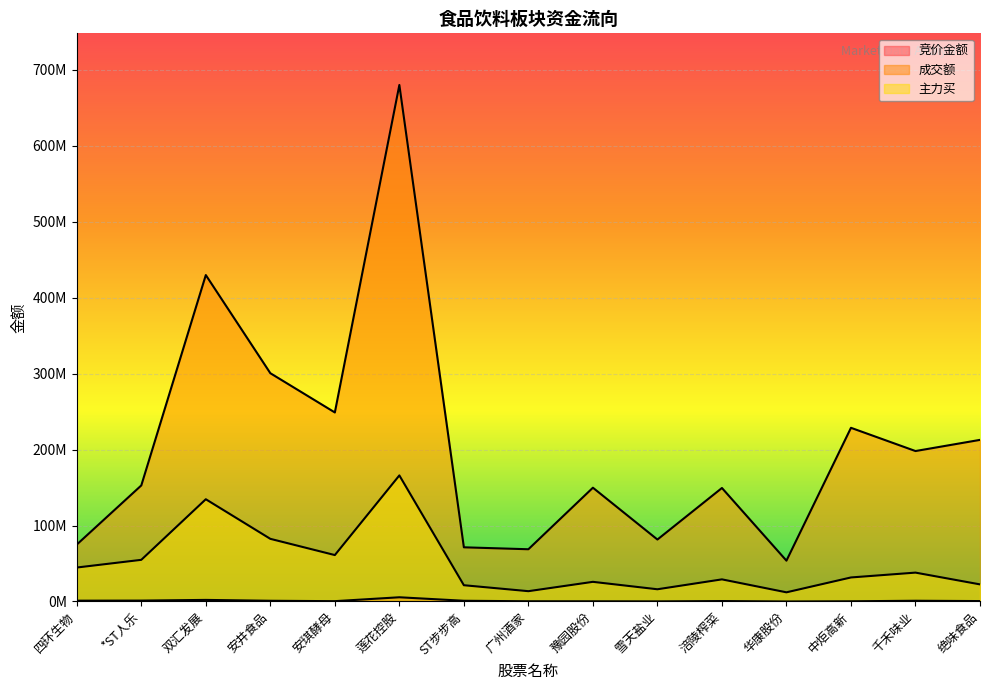

What are all the series names shown in the legend?

竞价金额, 成交额, 主力买